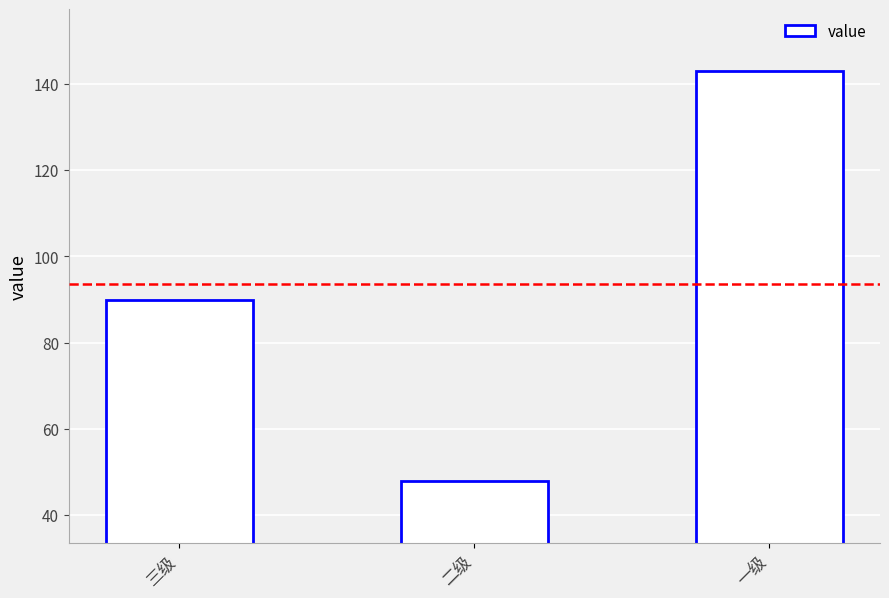

True or false: the data shows 48 at 二级.

True